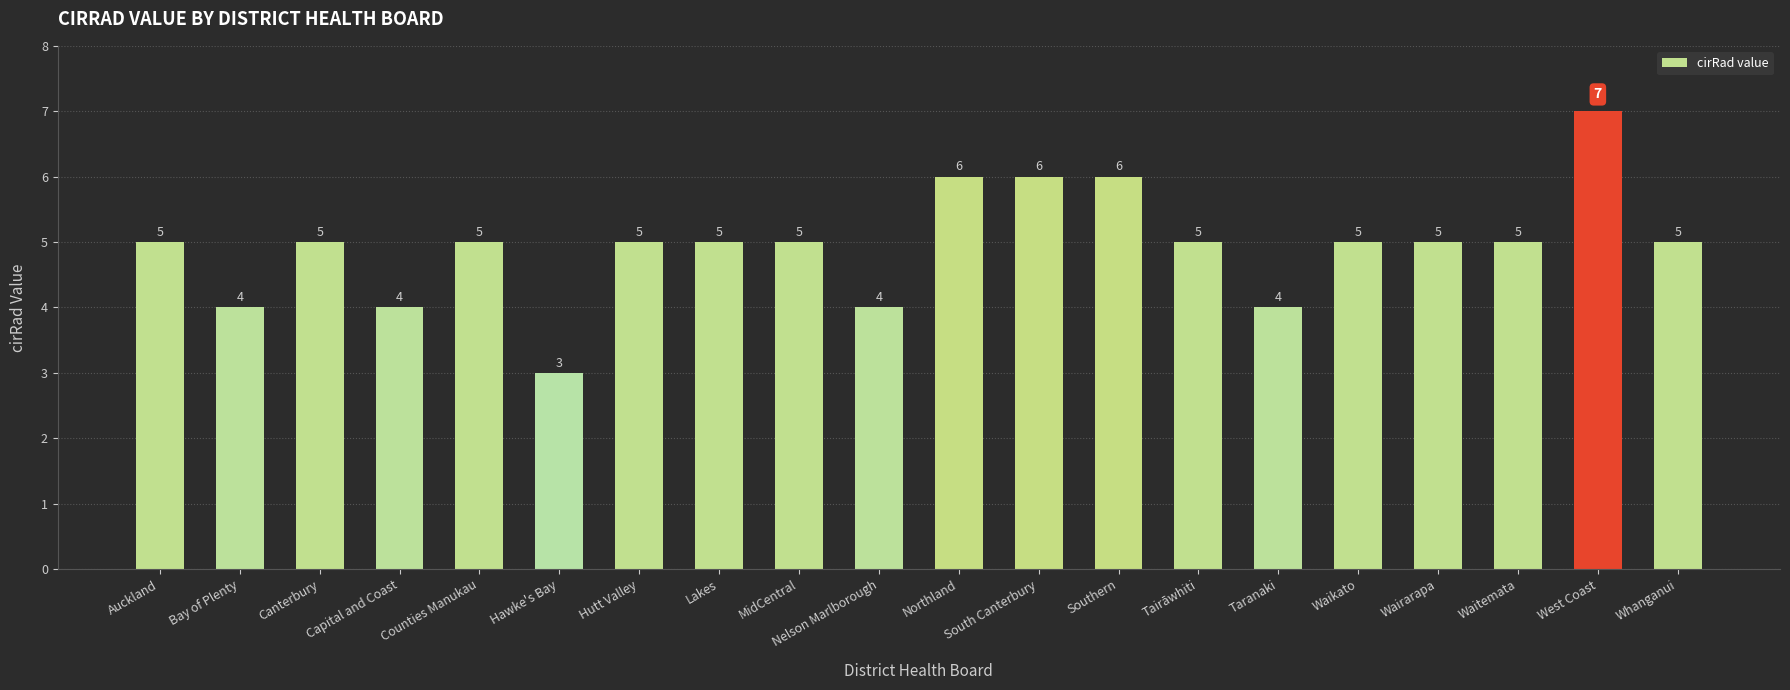

The value at Hutt Valley is 5. True or false?

True